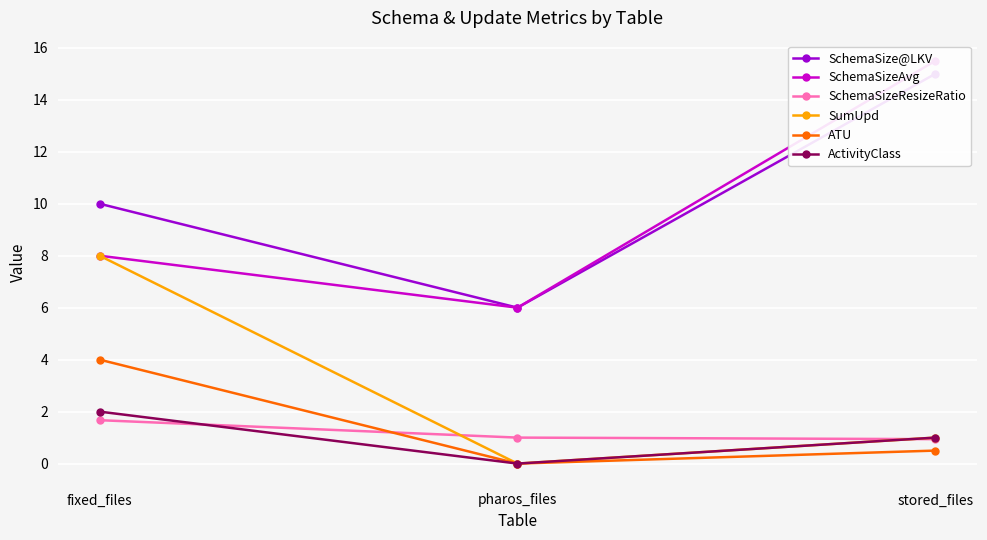

How many SchemaSize@LKV values are between 6 and 15?

3